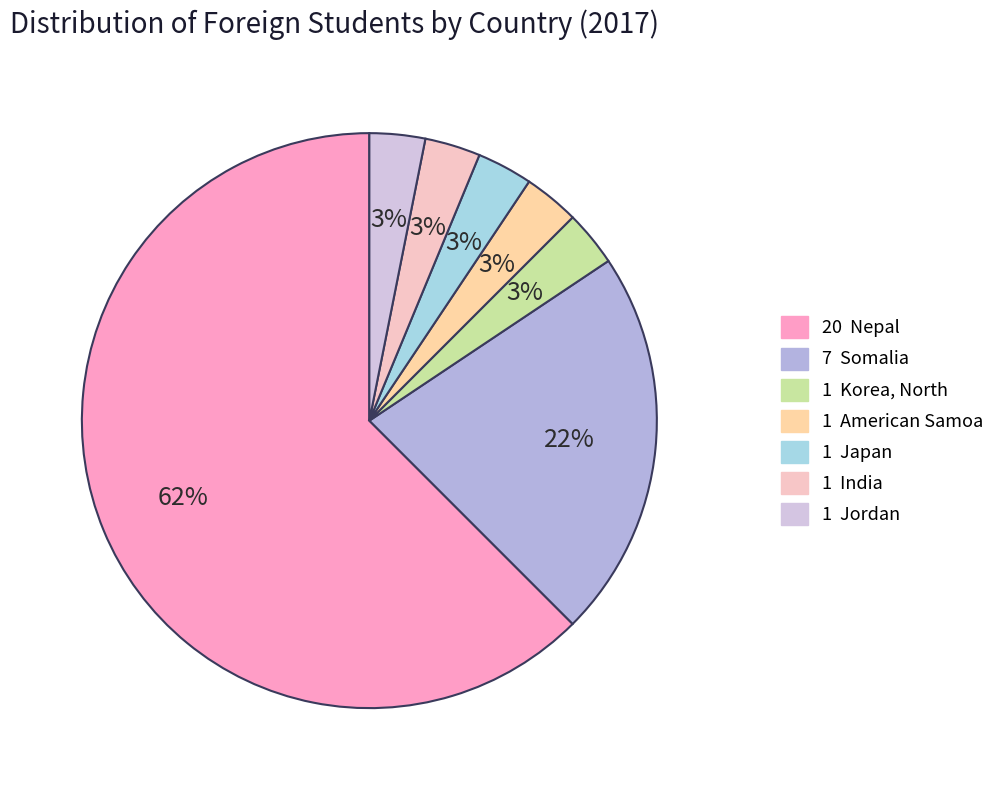

Rank the categories by value from lowest to highest.

Korea, North, American Samoa, Japan, India, Jordan, Somalia, Nepal